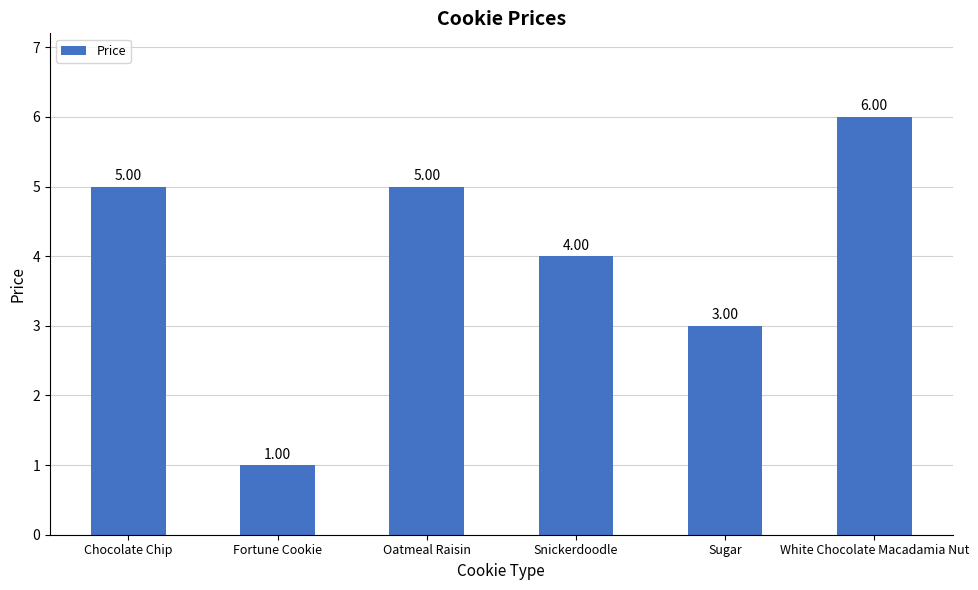

How many values are between 3 and 5?

4